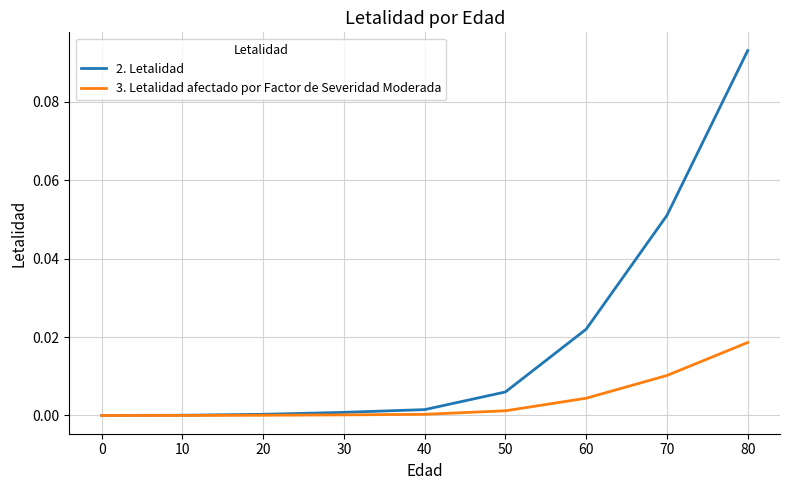

How many lines are shown in the chart?

2